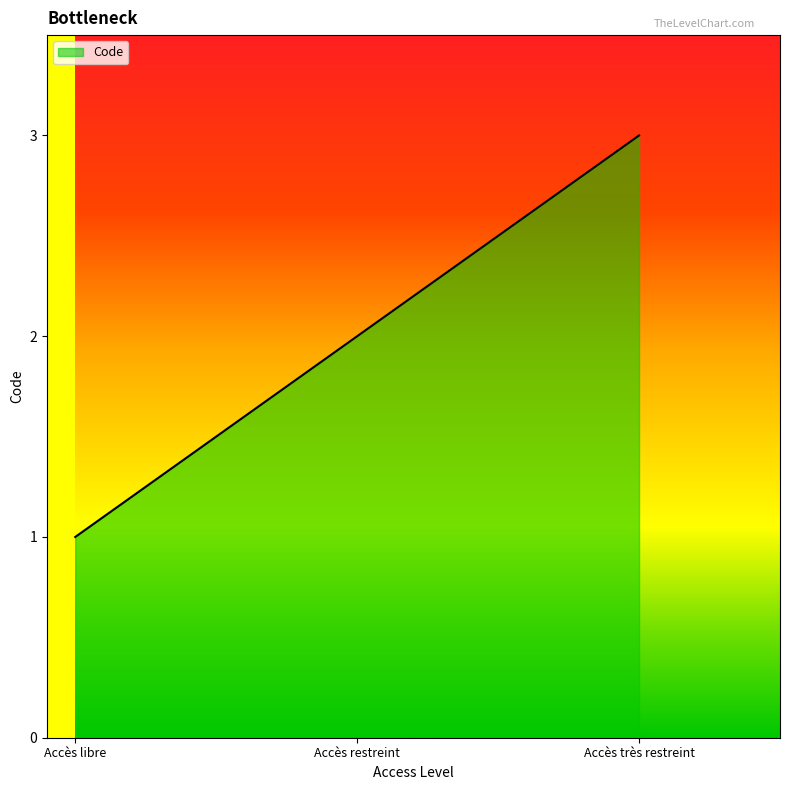

What position from the left is Accès très restreint?

3